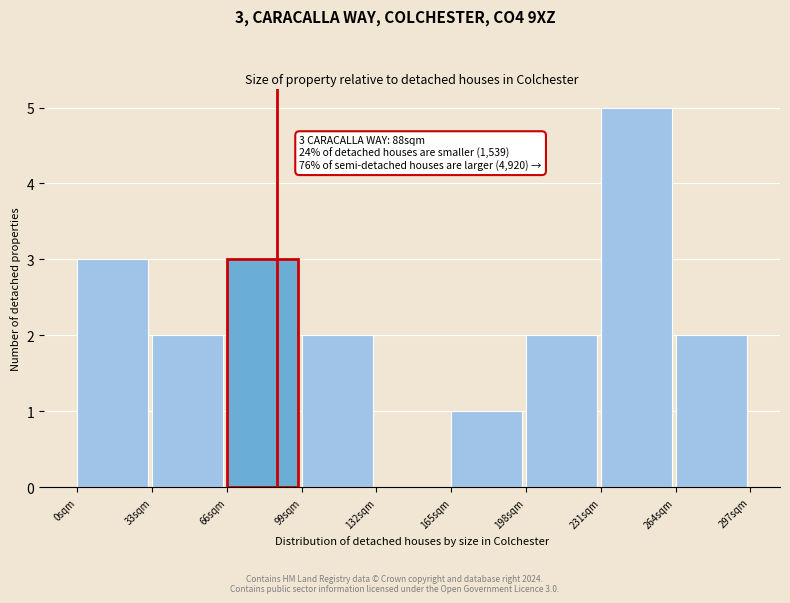

Which range on the x-axis has the tallest bar?

231 to 264